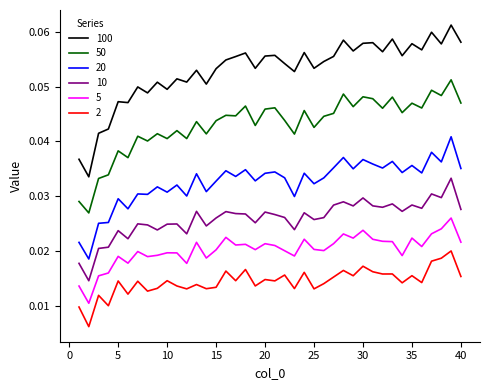

At how many categories does at least one series exceed 0?

40